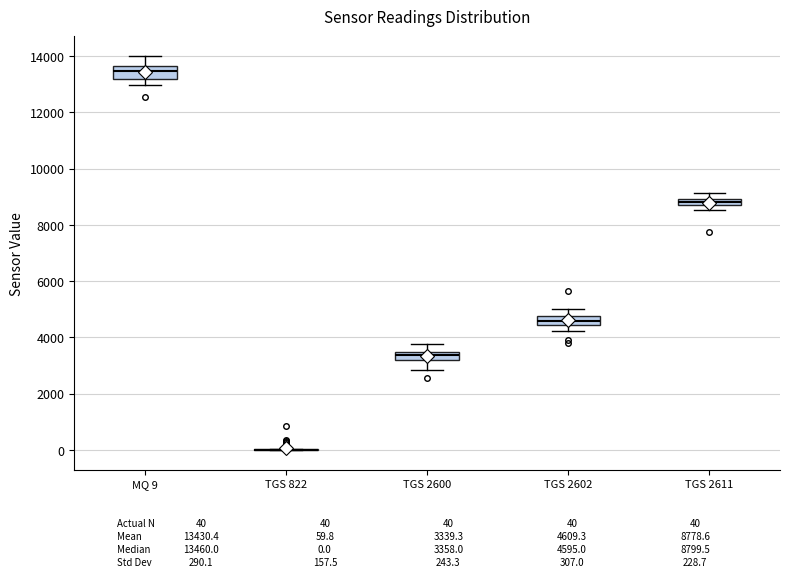

Where does the median line of the box for TGS 2602 sit on the y-axis? The values are not printed on the chart, so give them approximately, as read against the axis.

4600